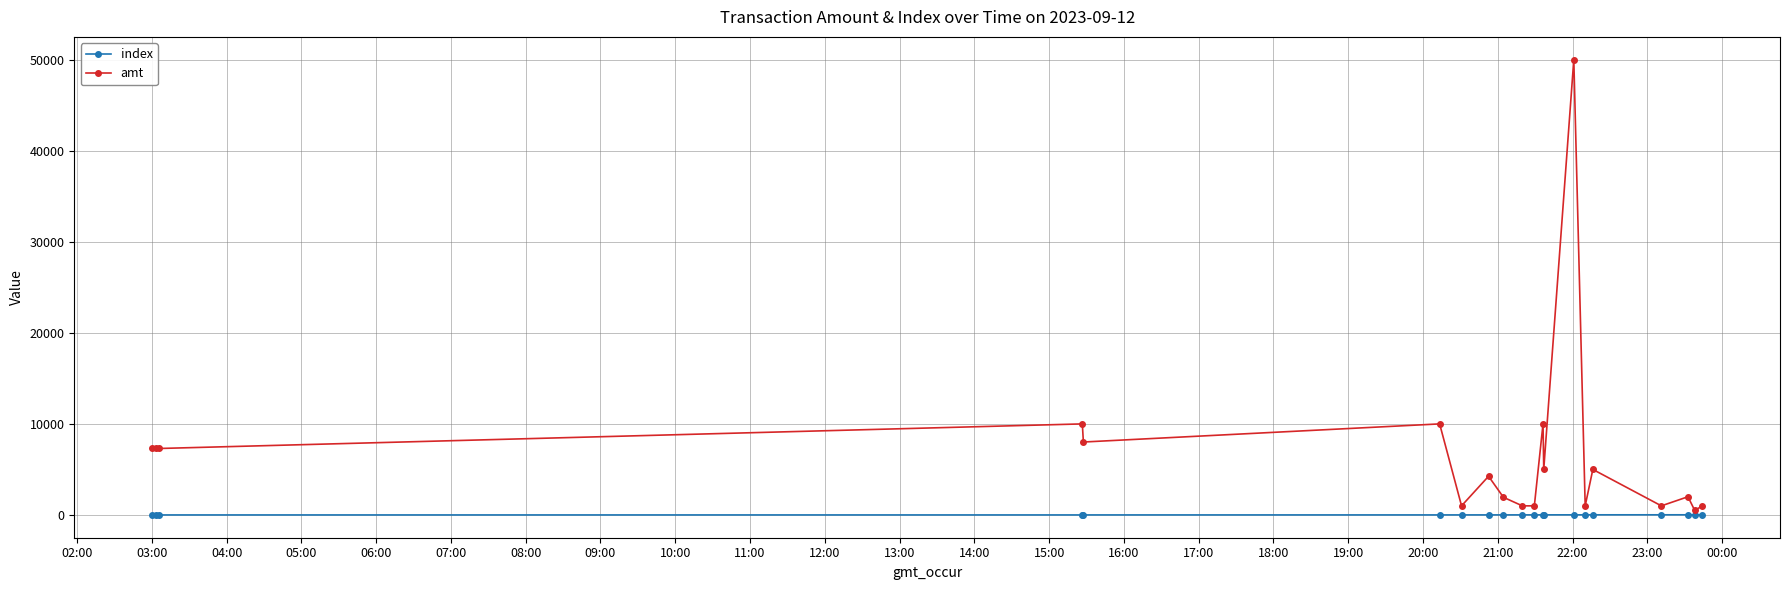

Rank the series by their average value, from highest to lowest.

amt, index